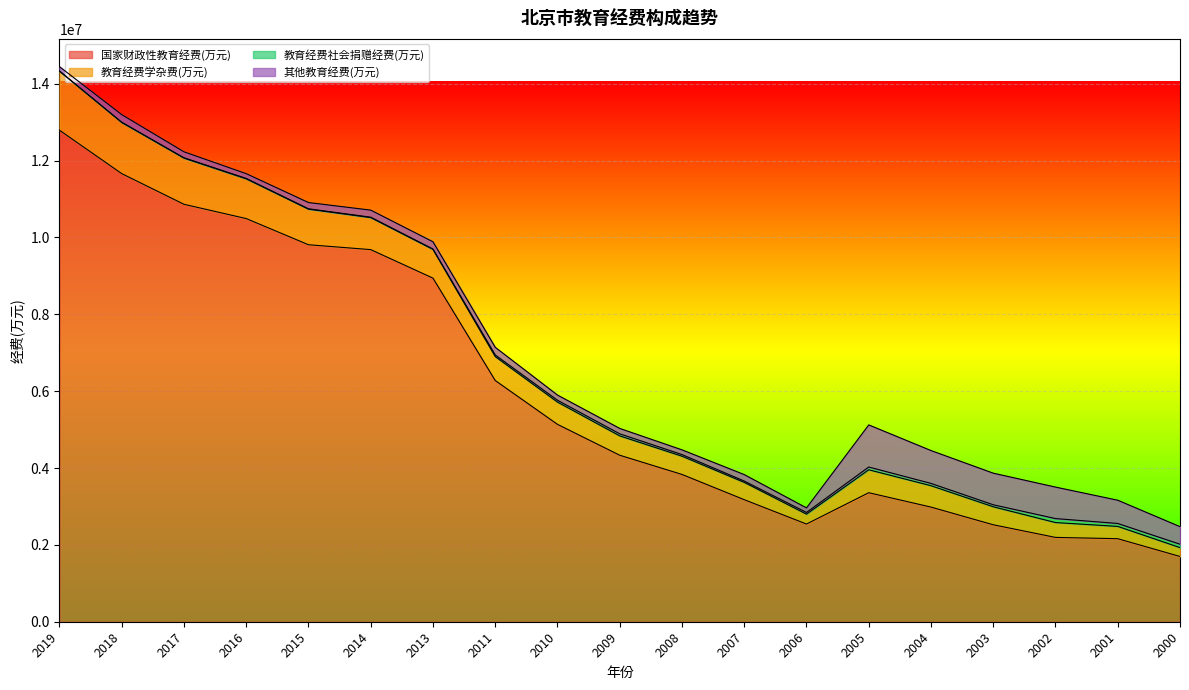

Which series changed the most between 2009 and 2000?

国家财政性教育经费(万元)